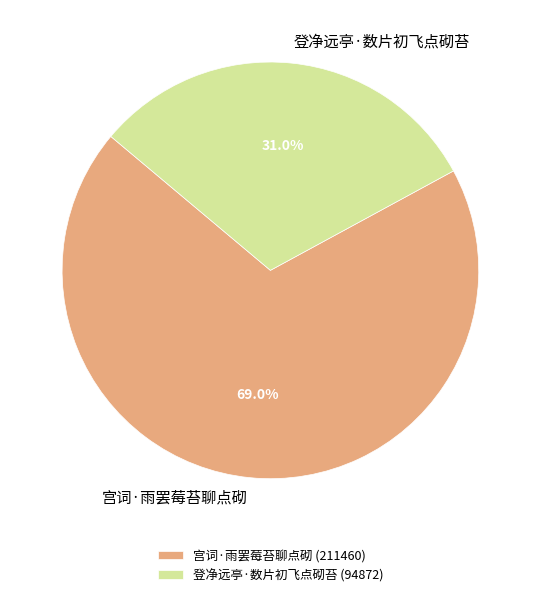

Rank the categories by value from lowest to highest.

登净远亭·数片初飞点砌苔, 宫词·雨罢莓苔聊点砌